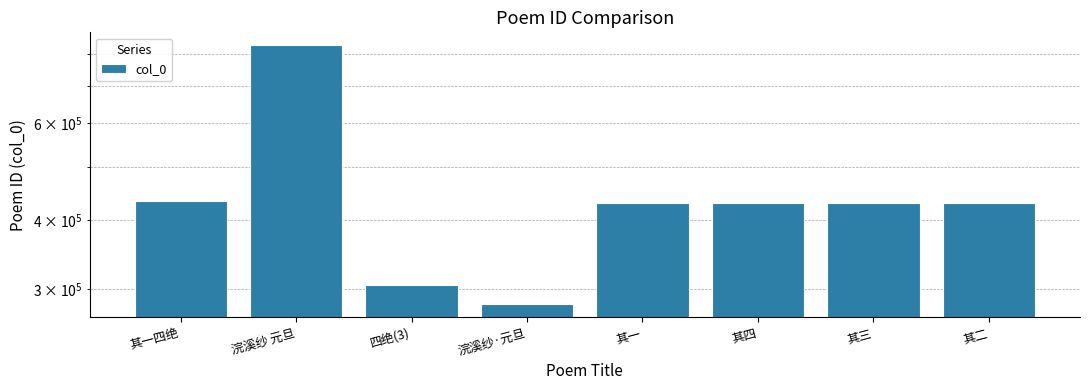

What position from the left is 其二?

8